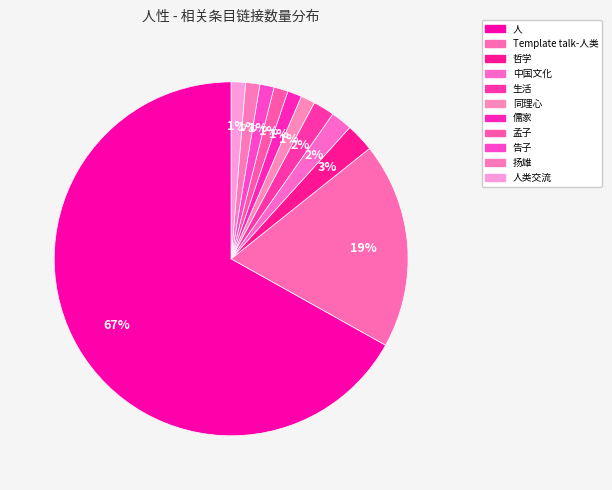

What is the change in value from 人 to Template talk-人类?

-74